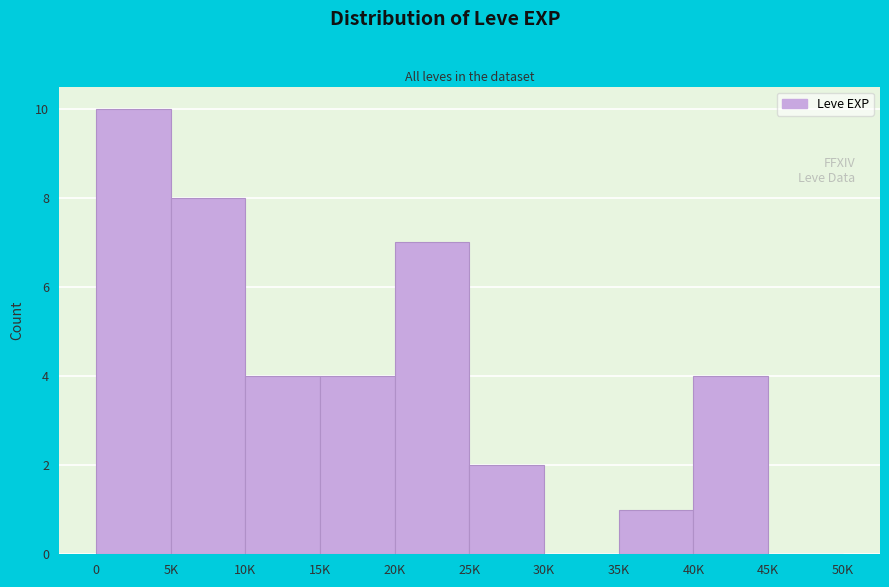

Reading left to right, what are all the values shown in this chart?

0=10	5K=8	10K=4	15K=4	20K=7	25K=2	30K=0	35K=1	40K=4	45K=0